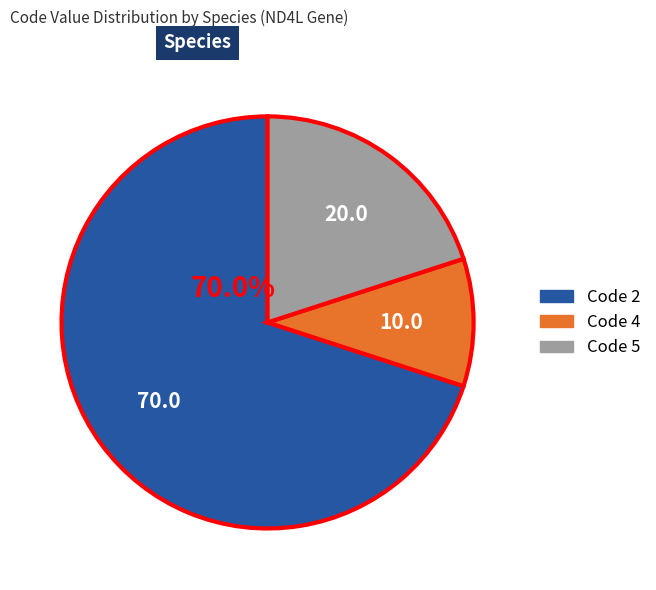

Does any single category account for the majority?

Yes